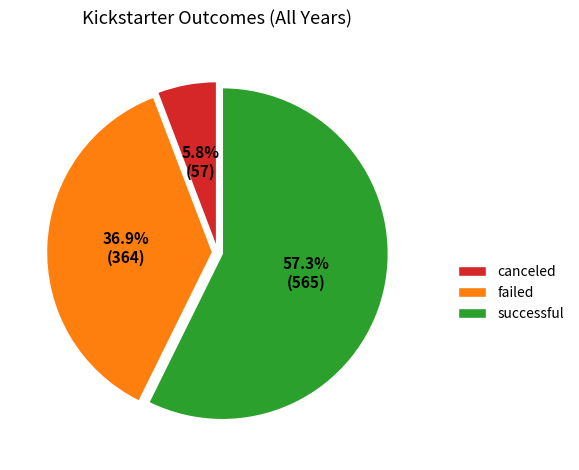

To the nearest percent, what is the difference between the largest and smallest slice percentages?

52%